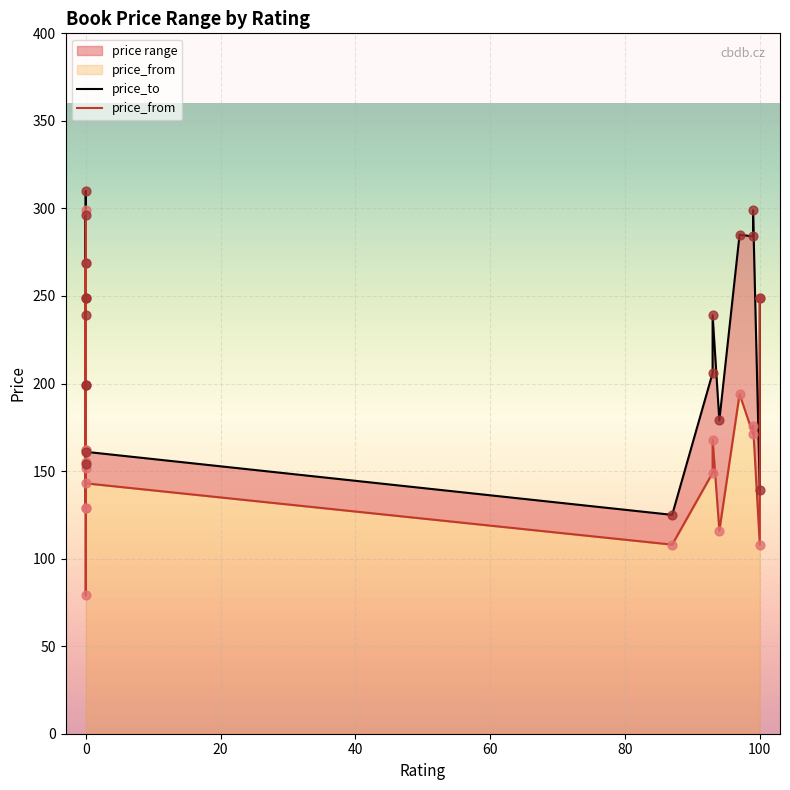

What is the total value across all series at 99?

455